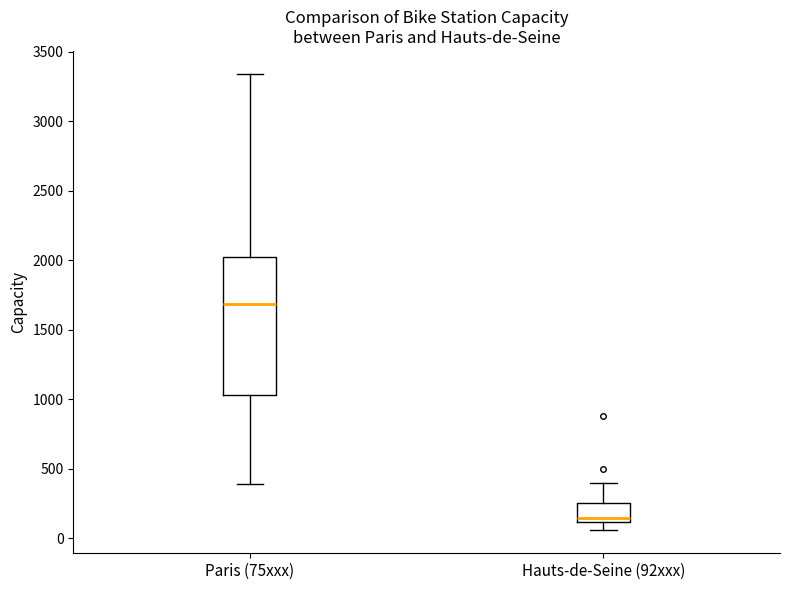

Reading left to right, transcribe this box plot: for each box, give where its median line is, the range the box spans, and where its two whiskers end, as read against the y-axis. The values are not printed on the chart, so give them approximately, as read against the axis.

Paris (75xxx): median 1700, box 1050 to 2000, whiskers 400 to 3350
Hauts-de-Seine (92xxx): median 150, box 100 to 250, whiskers 50 to 400